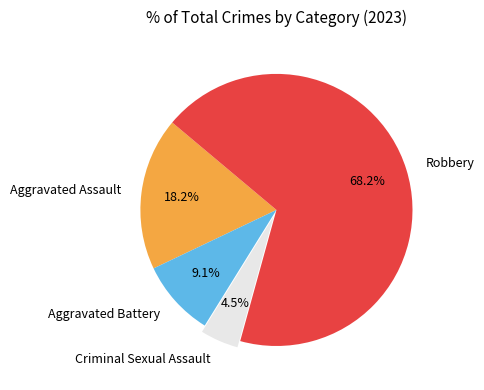

To the nearest percent, what is the combined percentage of Criminal Sexual Assault and Aggravated Assault?

23%